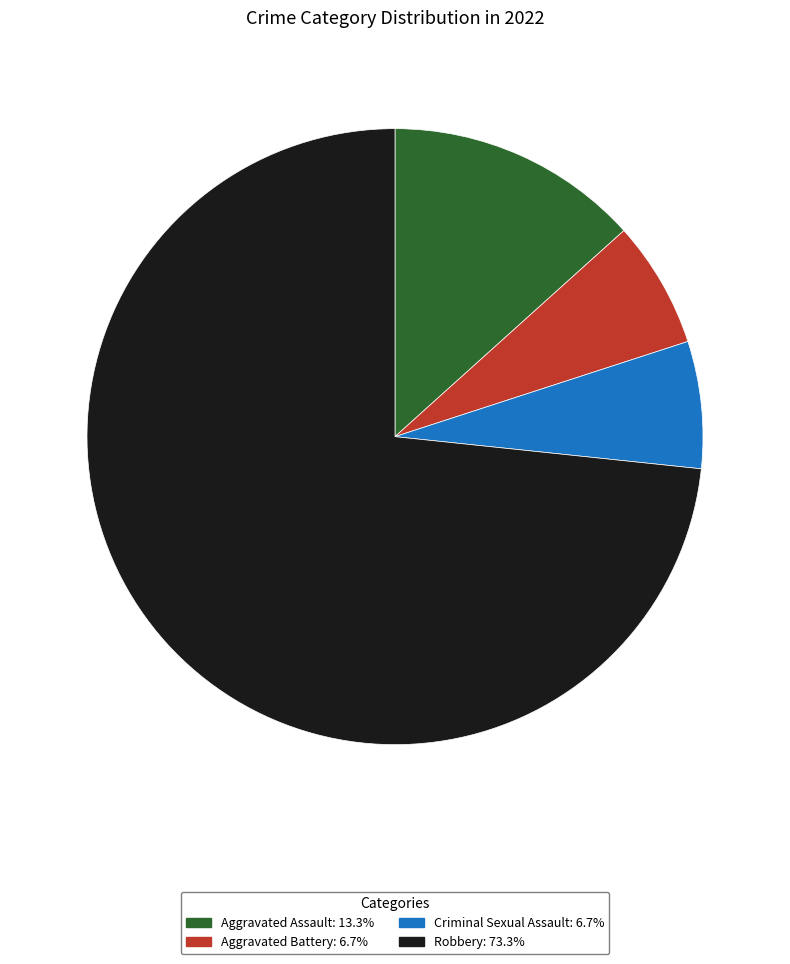

Do Aggravated Assault and Aggravated Battery together represent more than half of the pie?

No